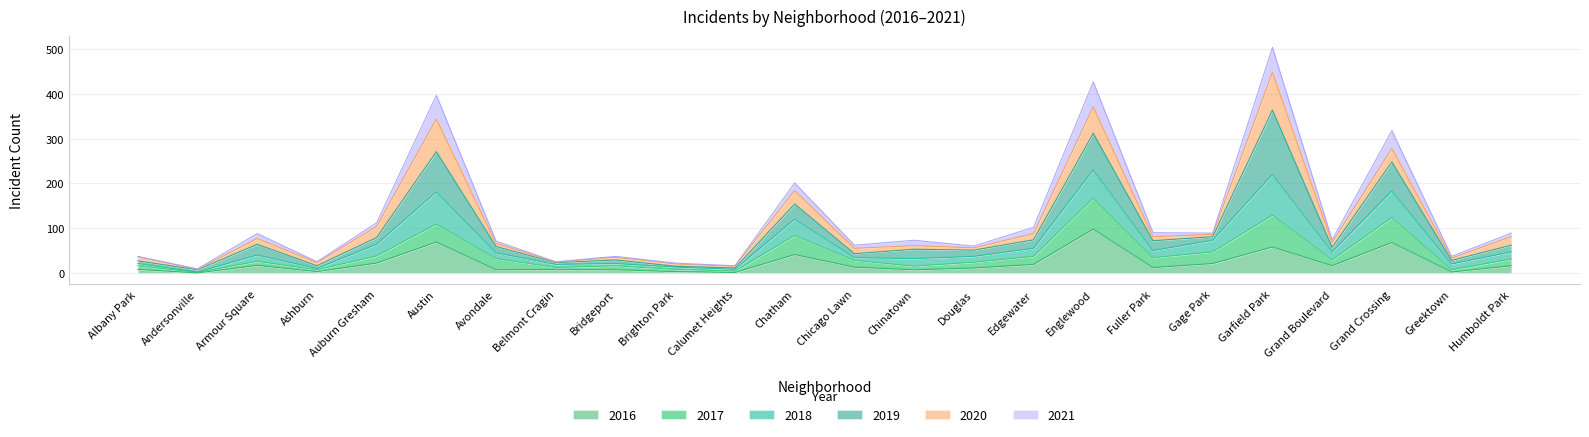

What is the maximum value for 2016?

98